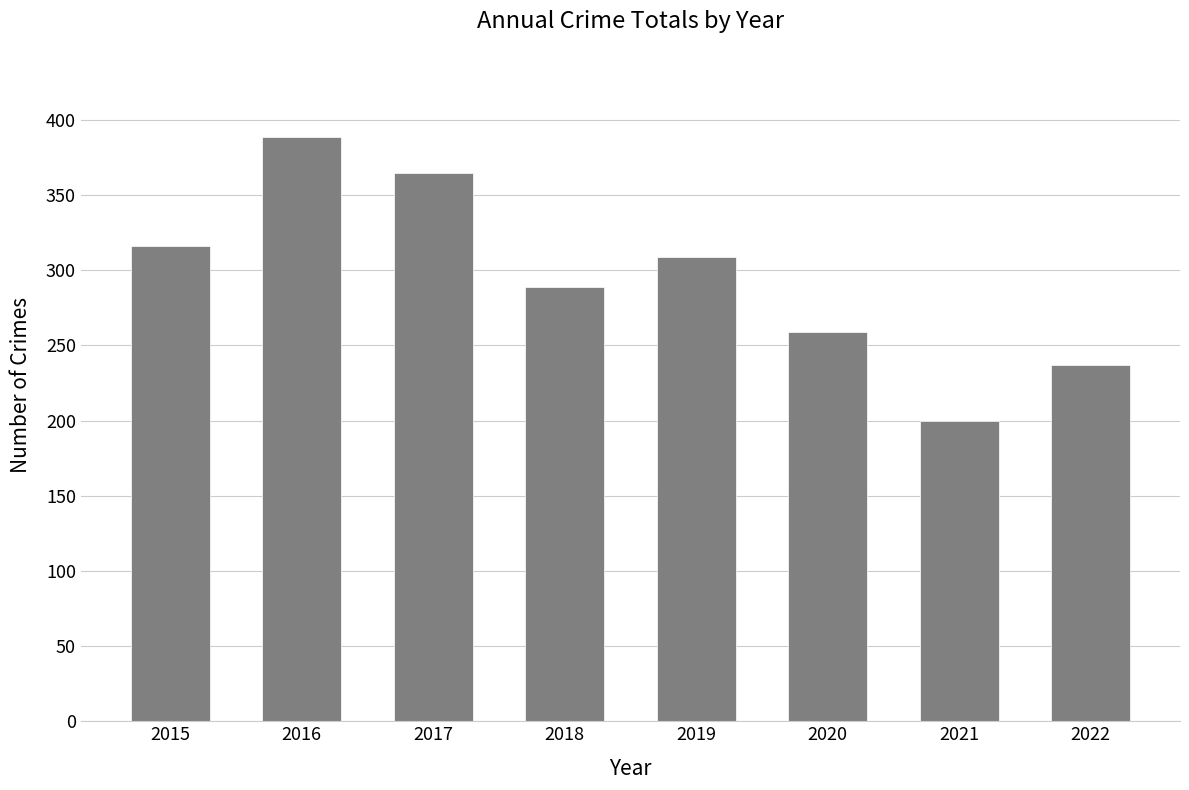

What is the average value?

296